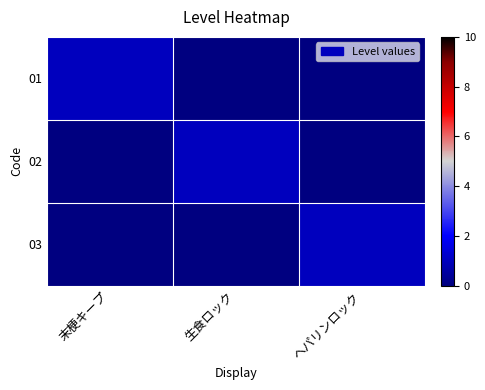

Reading right to left, extract all data points from this chart.

01: ヘパリンロック=0	生食ロック=0	末梗キープ=1
02: ヘパリンロック=0	生食ロック=1	末梗キープ=0
03: ヘパリンロック=1	生食ロック=0	末梗キープ=0